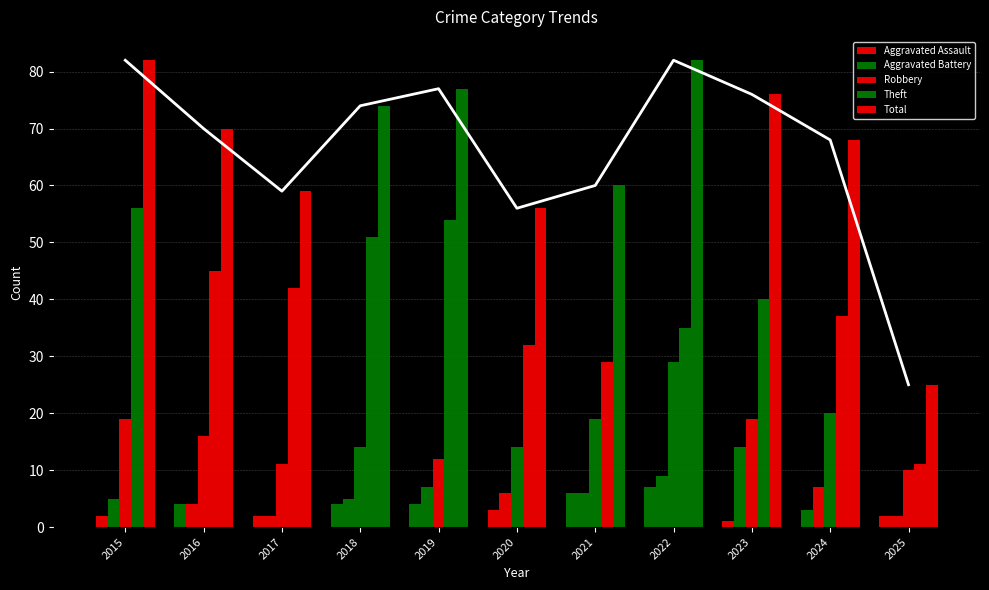

Between 2022 and 2025, which is larger?

2022